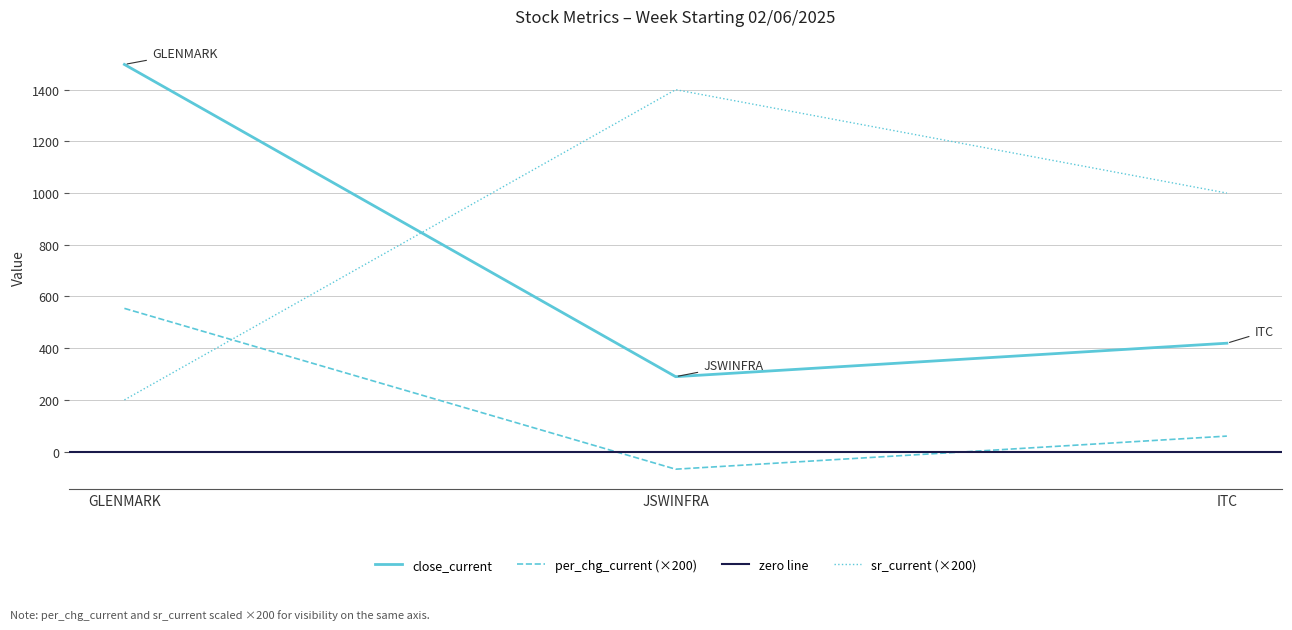

Where does the close_current series first go above 419?

GLENMARK